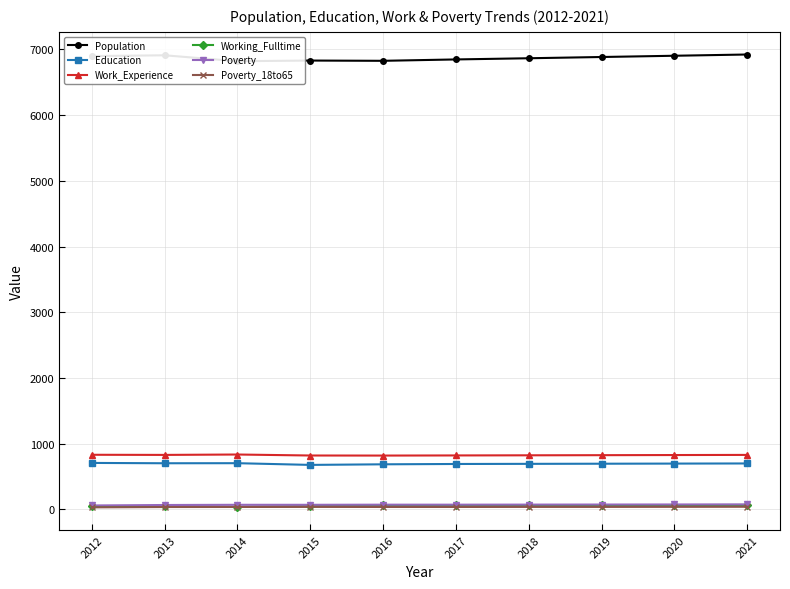

Reading left to right, transcribe all the data shown in this chart.

Population: 2012=6897	2013=6909	2014=6819	2015=6829	2016=6825	2017=6846	2018=6864	2019=6883	2020=6902	2021=6921
Education: 2012=708	2013=703	2014=704	2015=678	2016=687	2017=692	2018=694	2019=696	2020=698	2021=700
Work_Experience: 2012=832	2013=830	2014=836	2015=821	2016=820	2017=822	2018=824	2019=826	2020=828	2021=830
Working_Fulltime: 2012=51	2013=49	2014=39	2015=50	2016=61	2017=62	2018=63	2019=65	2020=67	2021=69
Poverty: 2012=61	2013=68	2014=71	2015=71	2016=73	2017=73	2018=74	2019=75	2020=76	2021=77
Poverty_18to65: 2012=32	2013=37	2014=38	2015=39	2016=38	2017=38	2018=39	2019=39	2020=40	2021=41